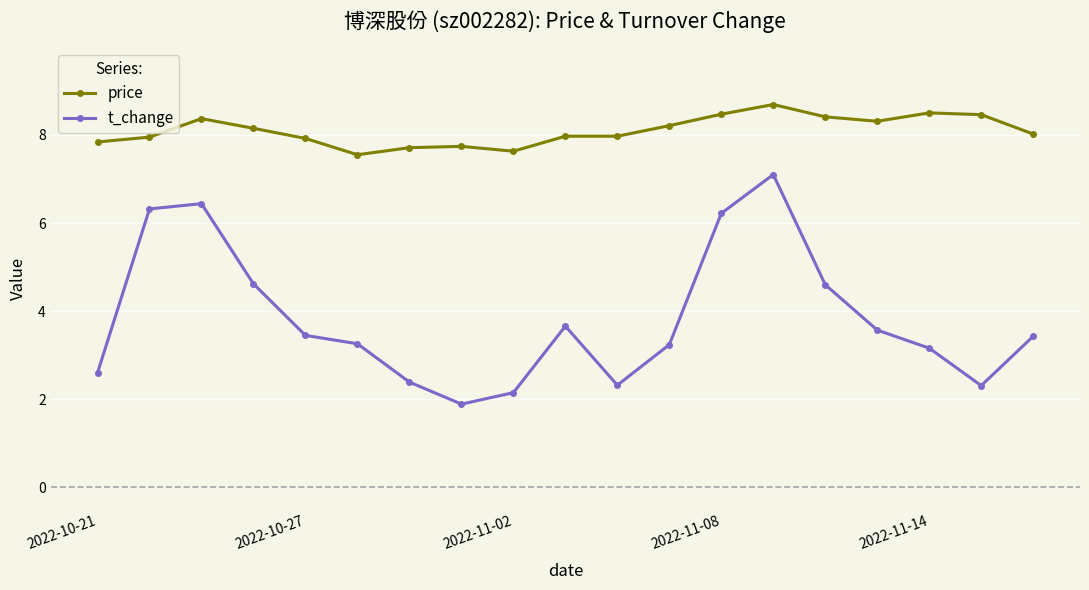

True or false: t_change has more than 2 interior local peaks.

True